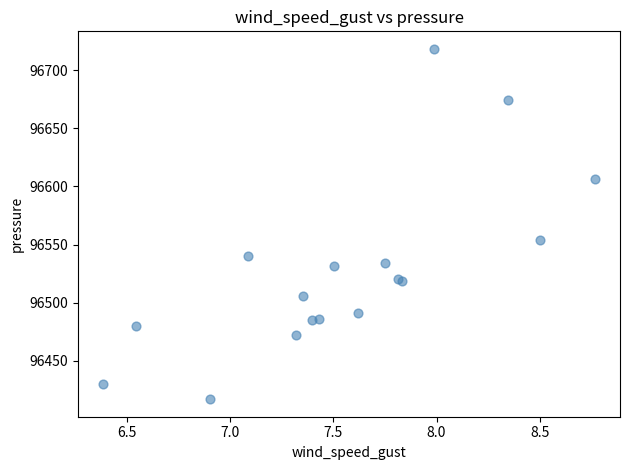

What Y value in the scatter plot is closest to 96567?

96553.8